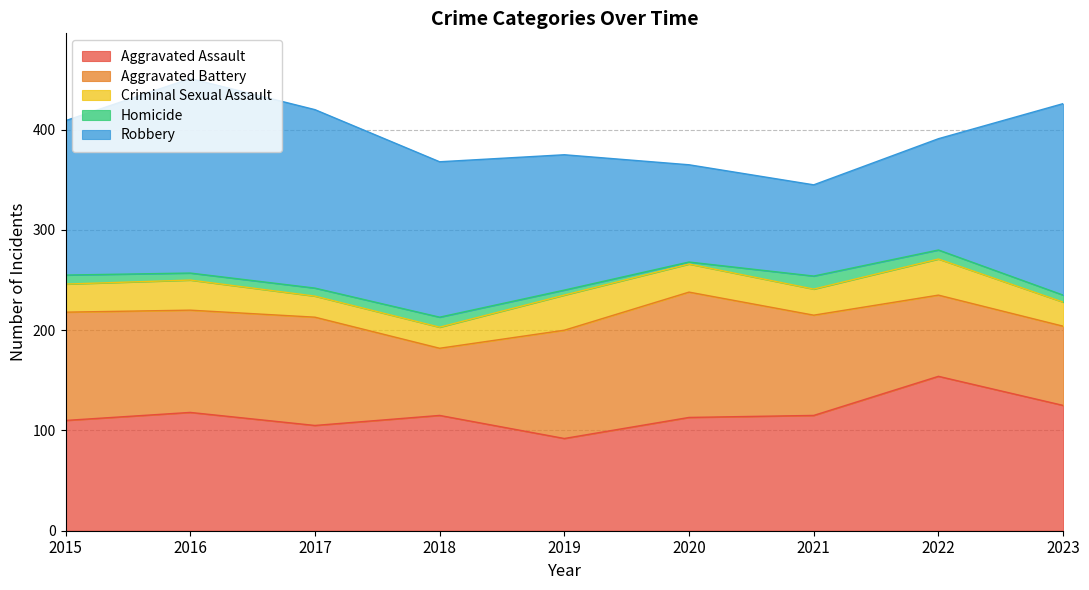

Where is Criminal Sexual Assault nearest to the value 28?

2015